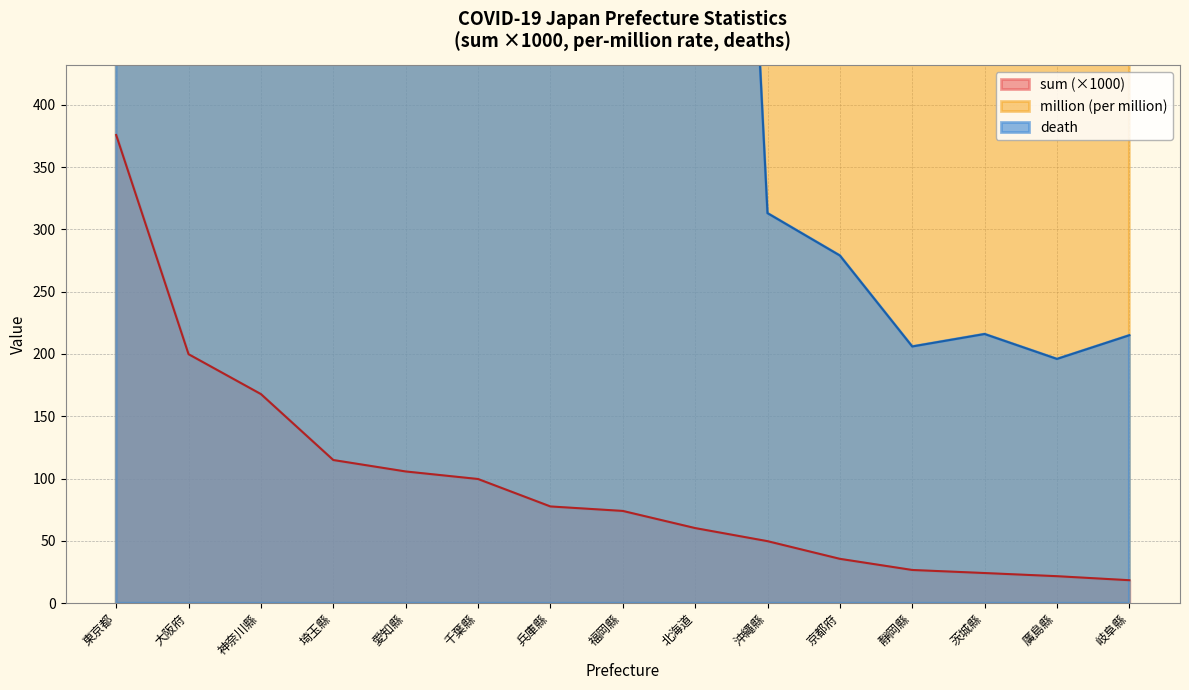

What is the label of the 7th point from the right?

北海道